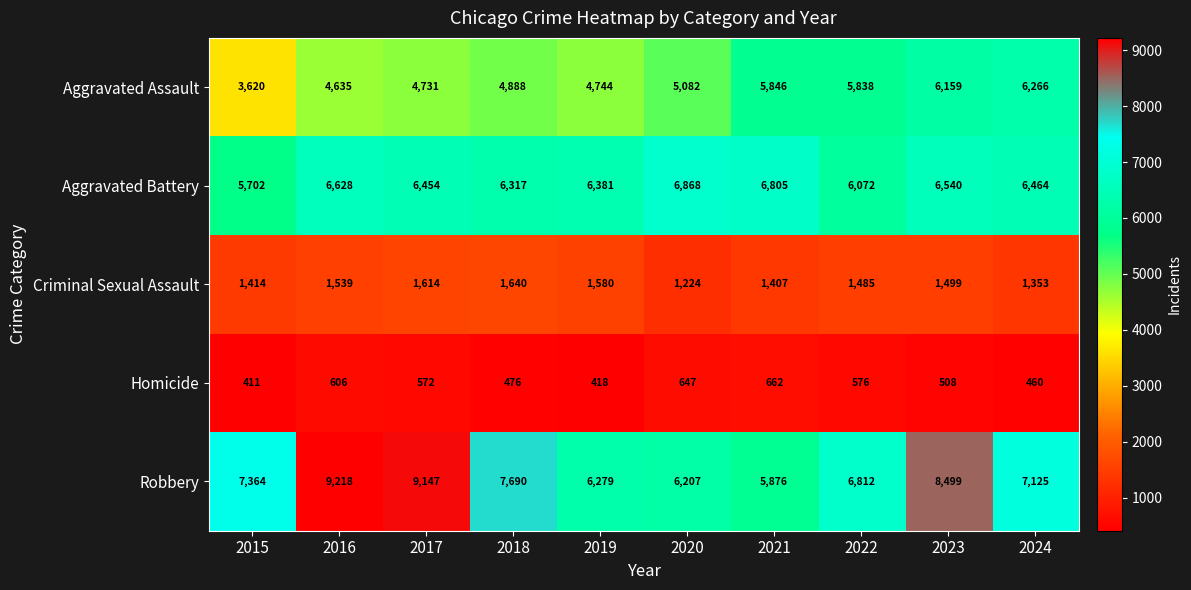

At which label does Aggravated Battery reach its minimum?

2015